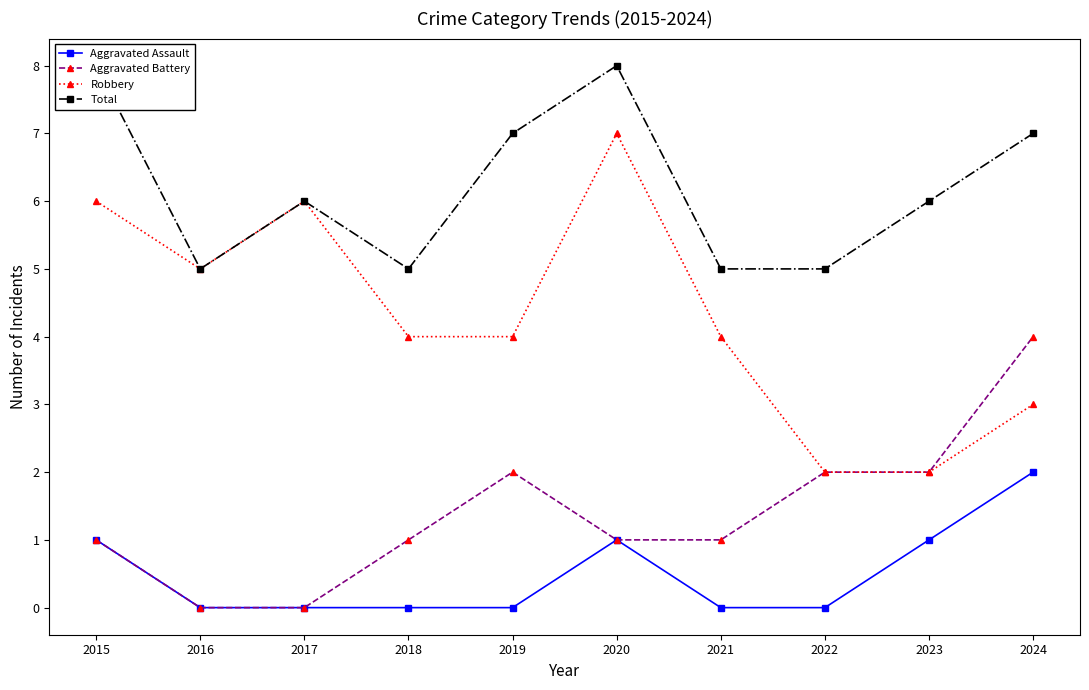

Is the value of Total at 2023 greater than the value of Aggravated Assault at 2015?

Yes